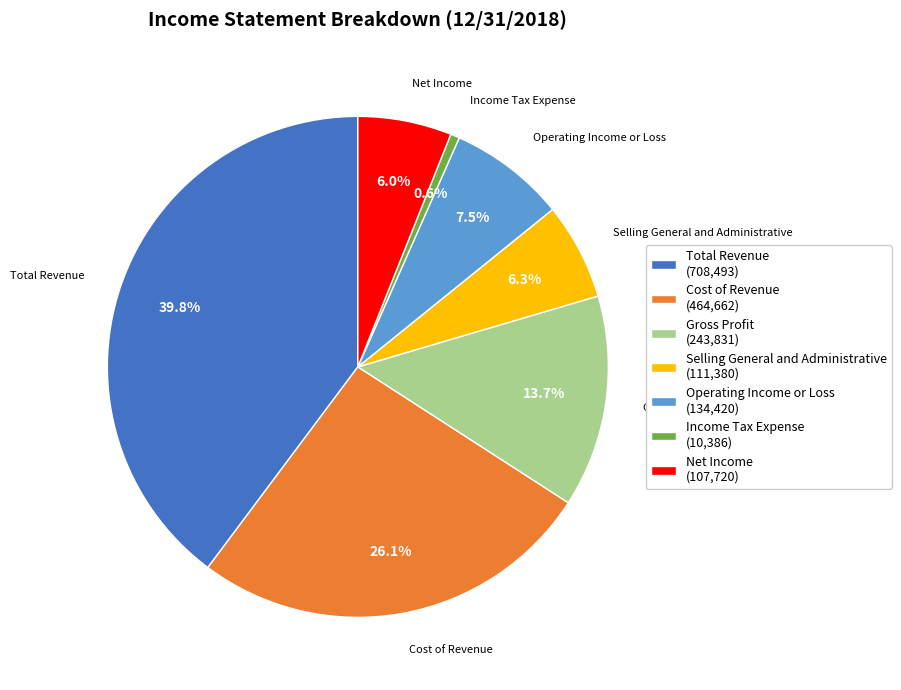

To the nearest percent, what is the difference between the Total Revenue and Cost of Revenue slice percentages?

14%